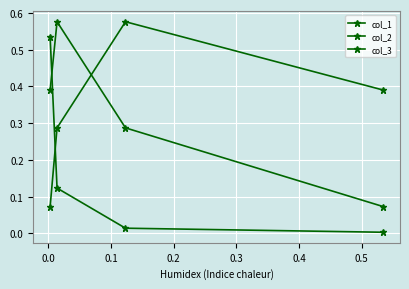

What is the difference between the maximum and minimum values in the col_3 series?

0.5